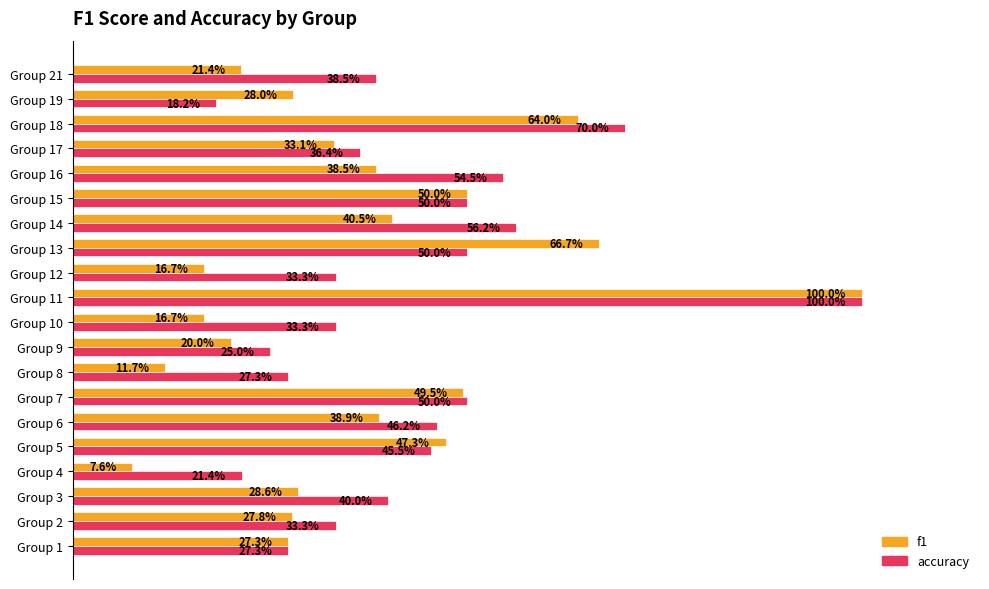

What are all the series names shown in the legend?

f1, accuracy